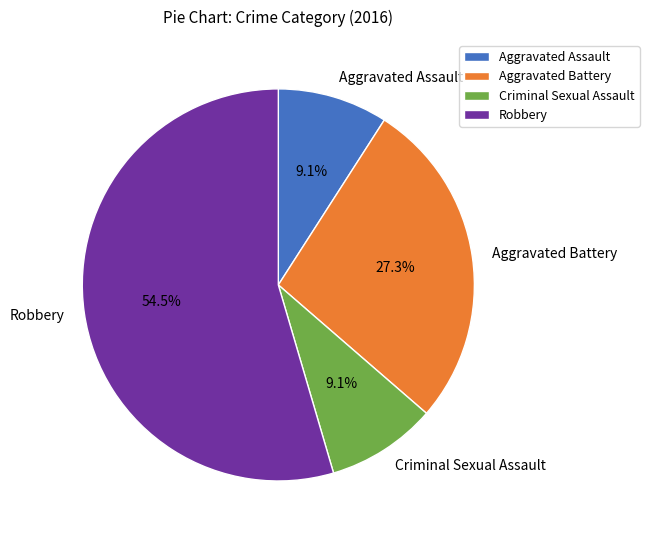

What is the ratio of the value at Criminal Sexual Assault to the value at Robbery?

0.2